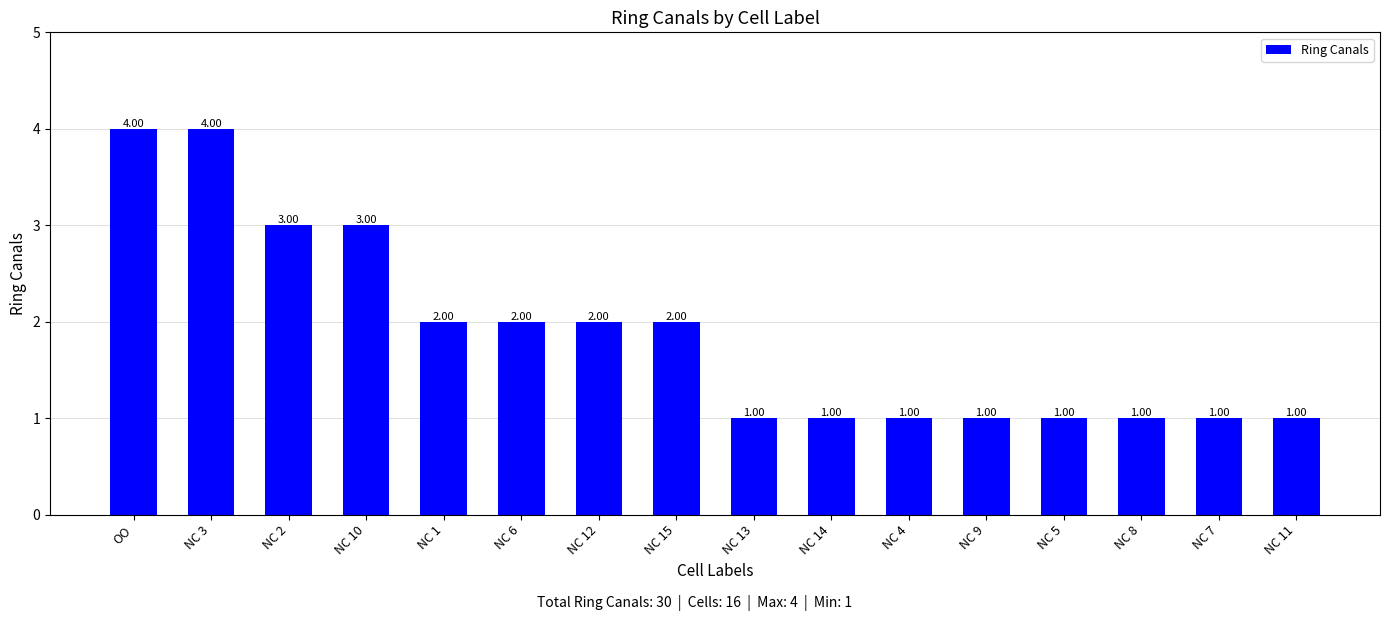

The chart shows a value of 0 at NC 4. True or false?

False